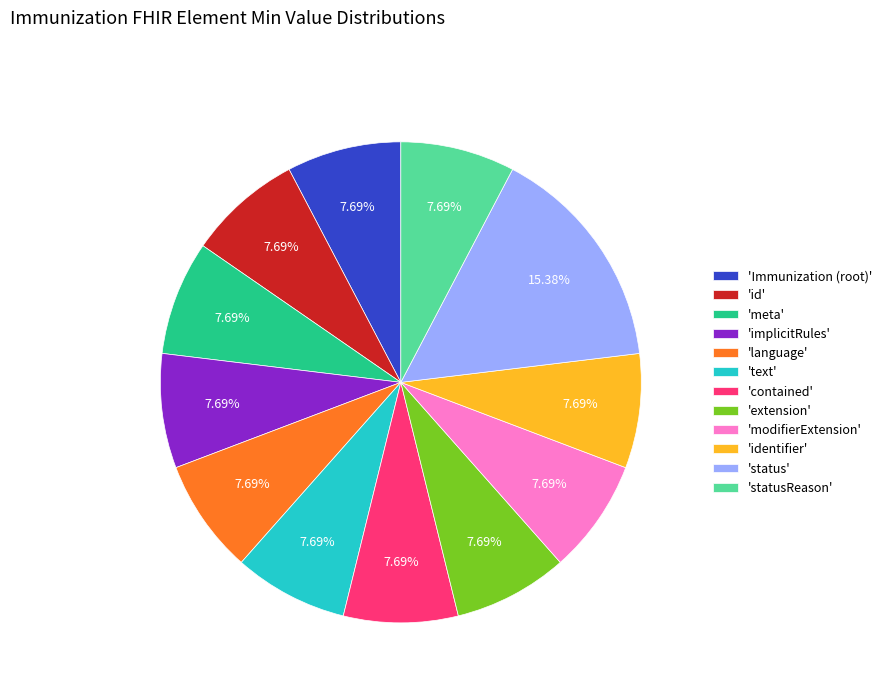

Does 'contained' account for over 50% of the chart?

No